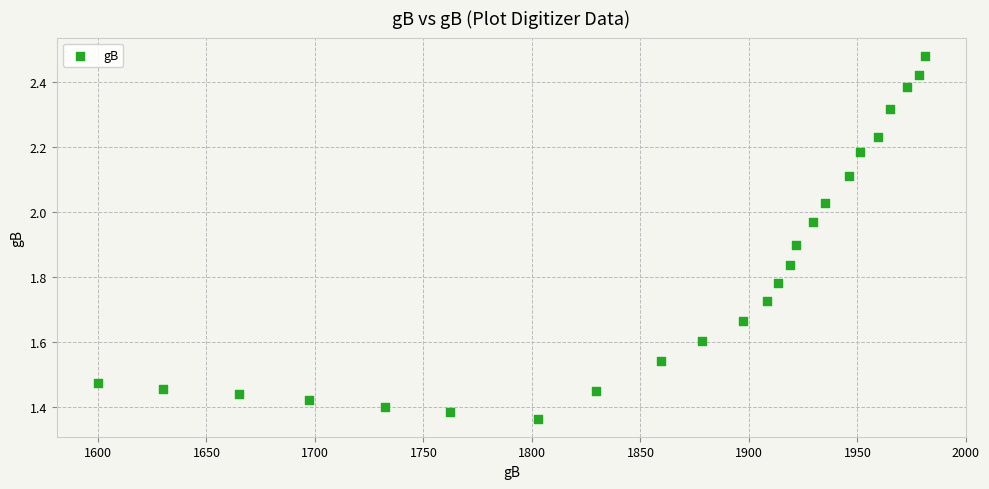

What is the range of Y values (max minus min)?

1.1